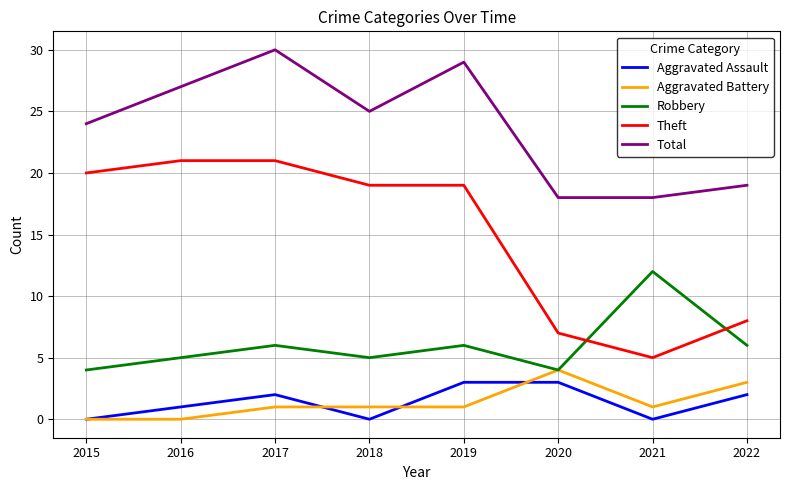

What is the total value across all series at 2018?

50